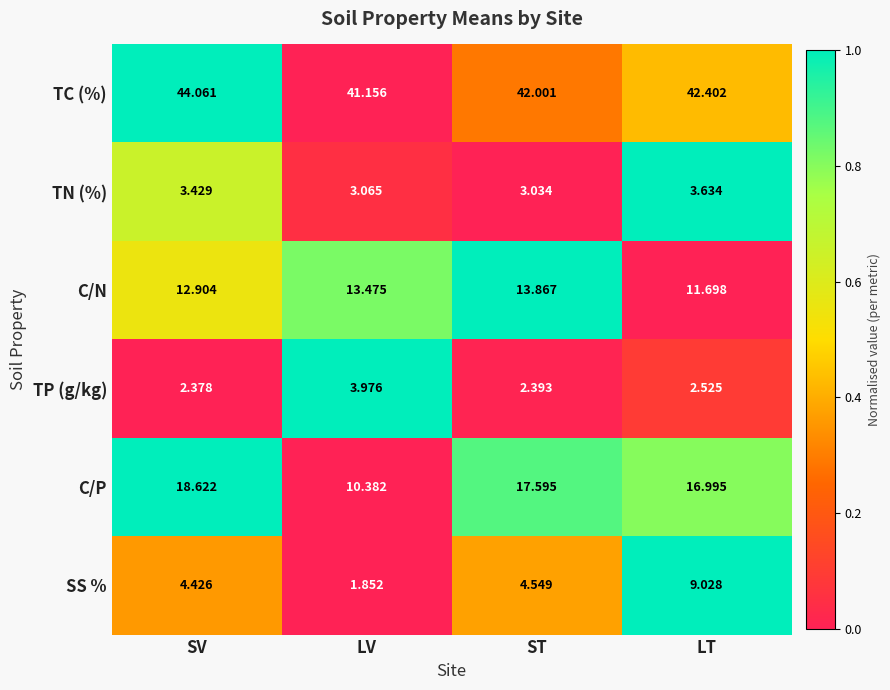

Which series has the largest total across all categories?

TC (%)